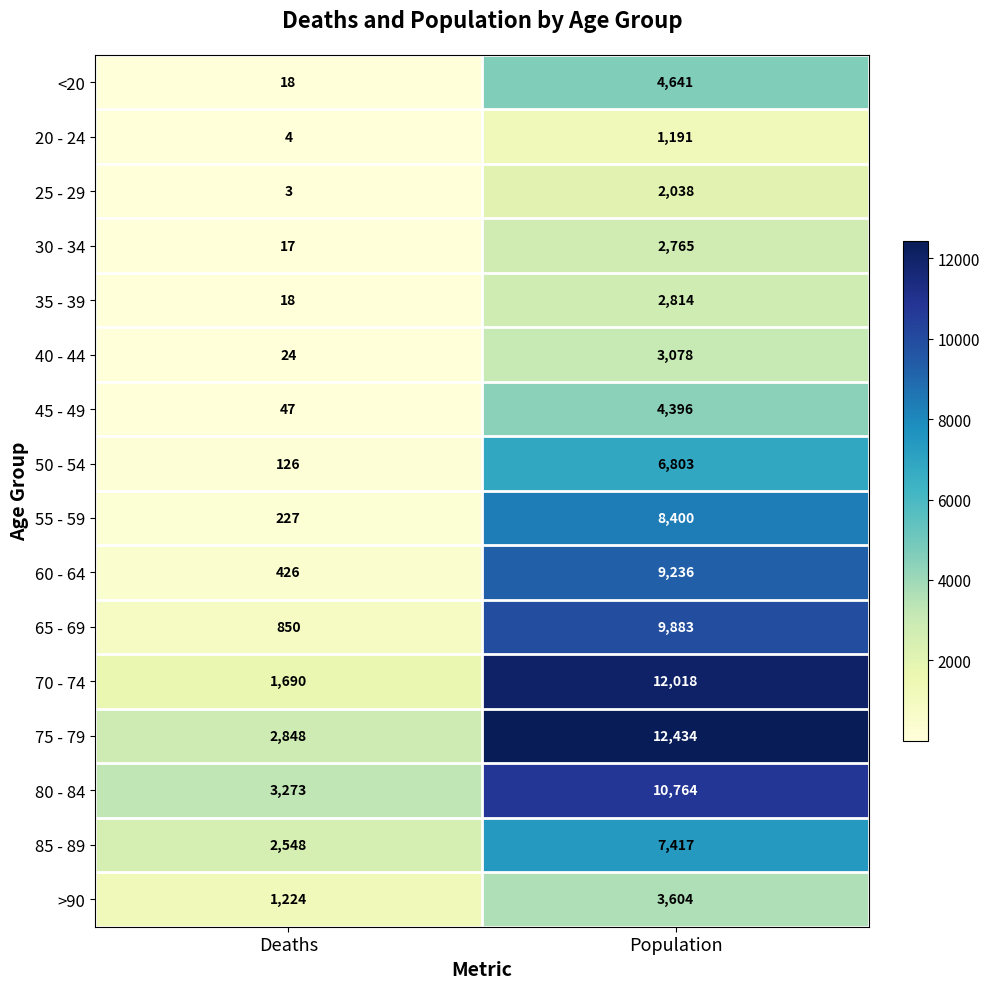

At which label is 85 - 89 closest to 4982?

Deaths